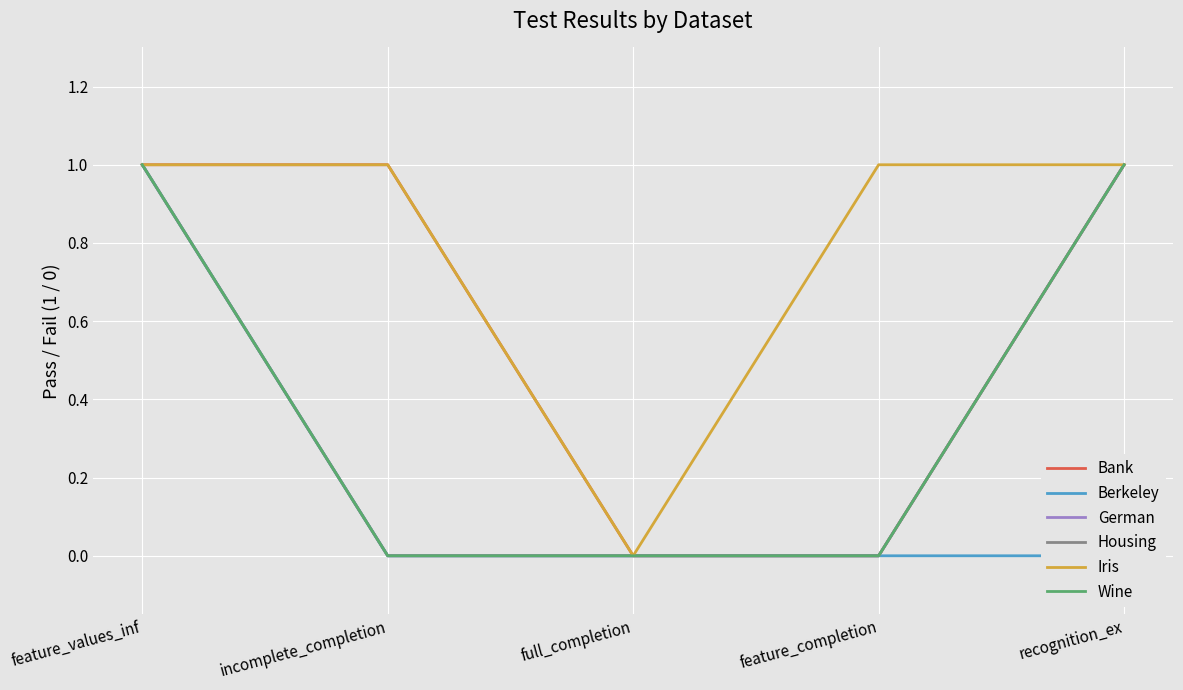

Between incomplete_completion and recognition_ex, which series saw the biggest shift?

German